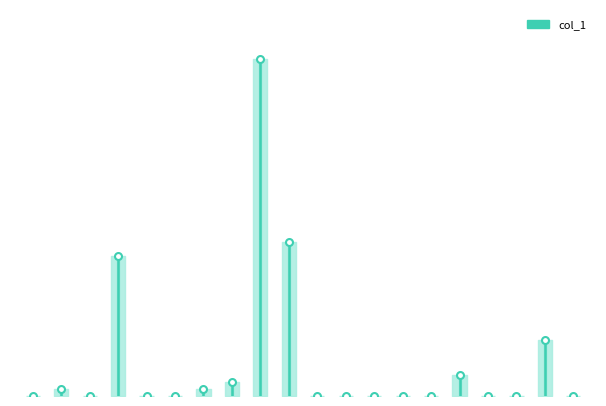

What is the label of the 20th point from the right?

yi-xiao-lei-40